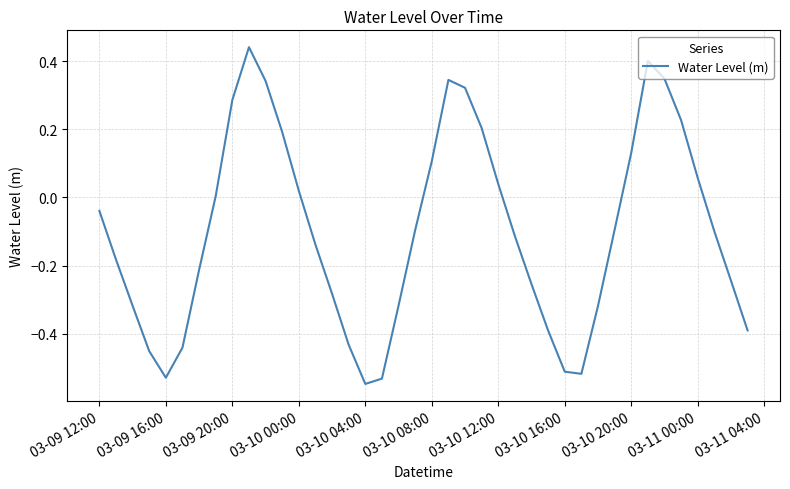

What is the difference between the maximum and minimum values?

1.0